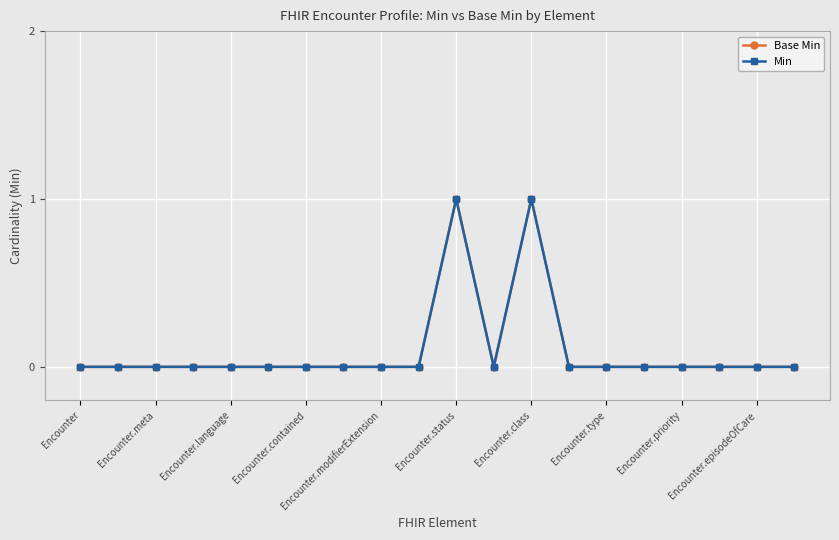

Does the chart have visible grid lines?

Yes